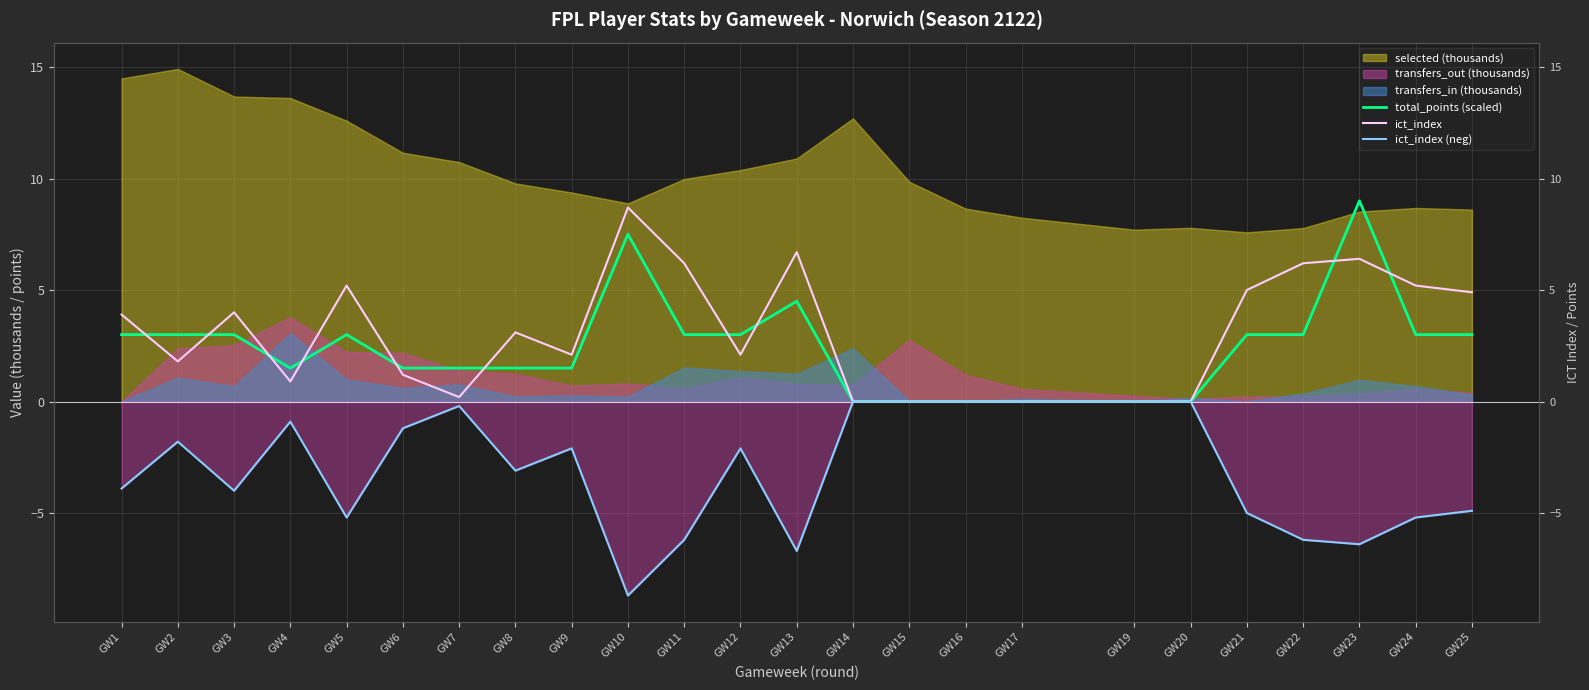

The value of total_points (scaled) at GW25 is 5.0. True or false?

False